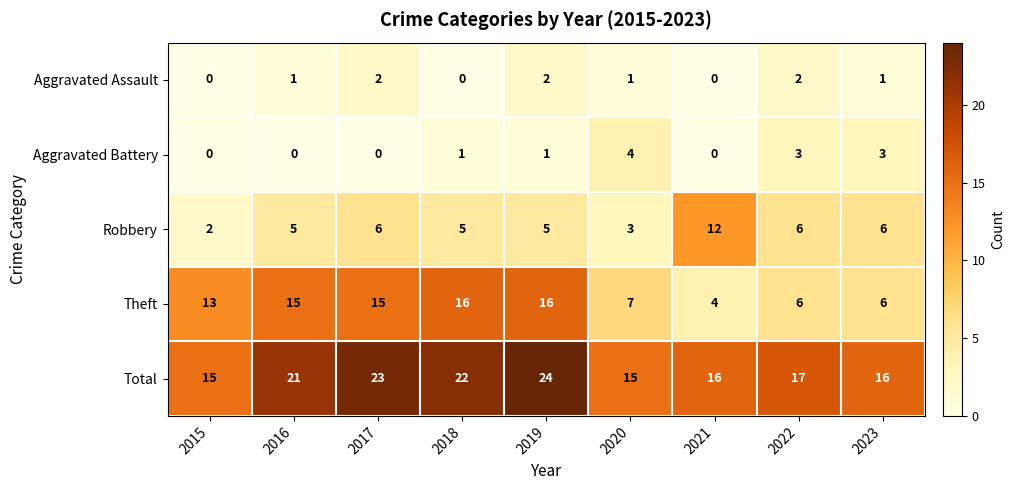

Which series has the largest total across all categories?

Total